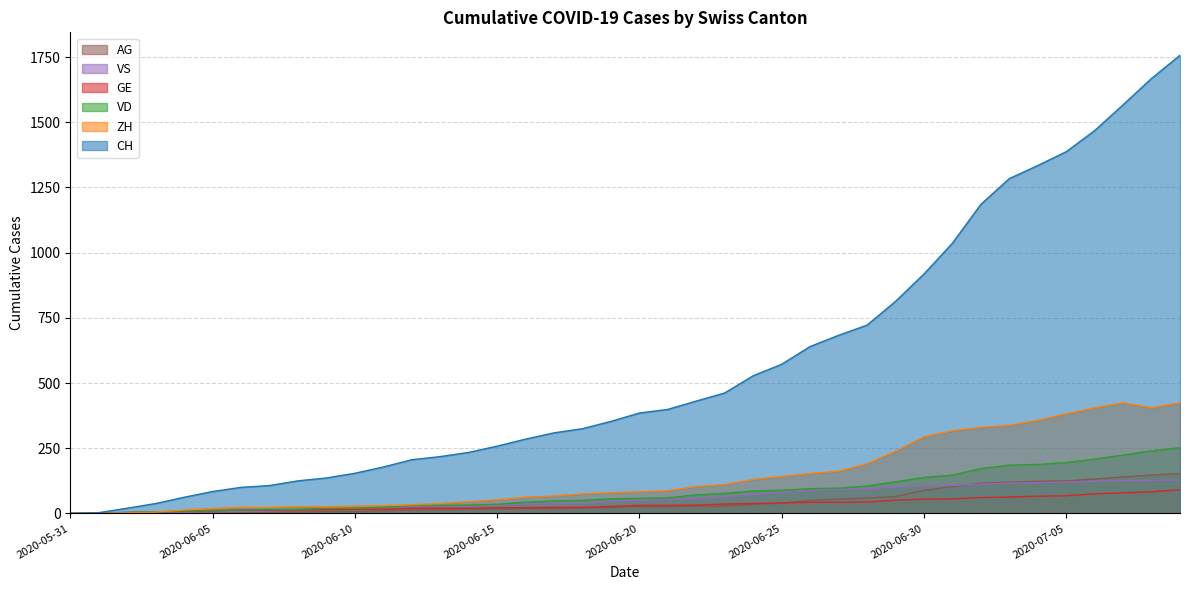

Which series has the largest total across all categories?

CH